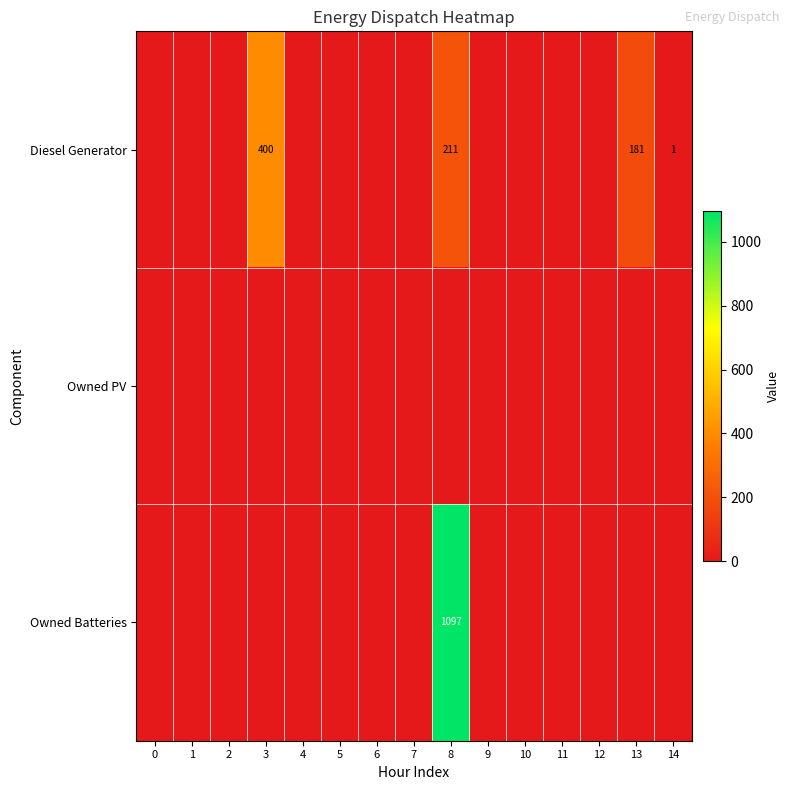

The value of Diesel Generator at 3 is 189. True or false?

False